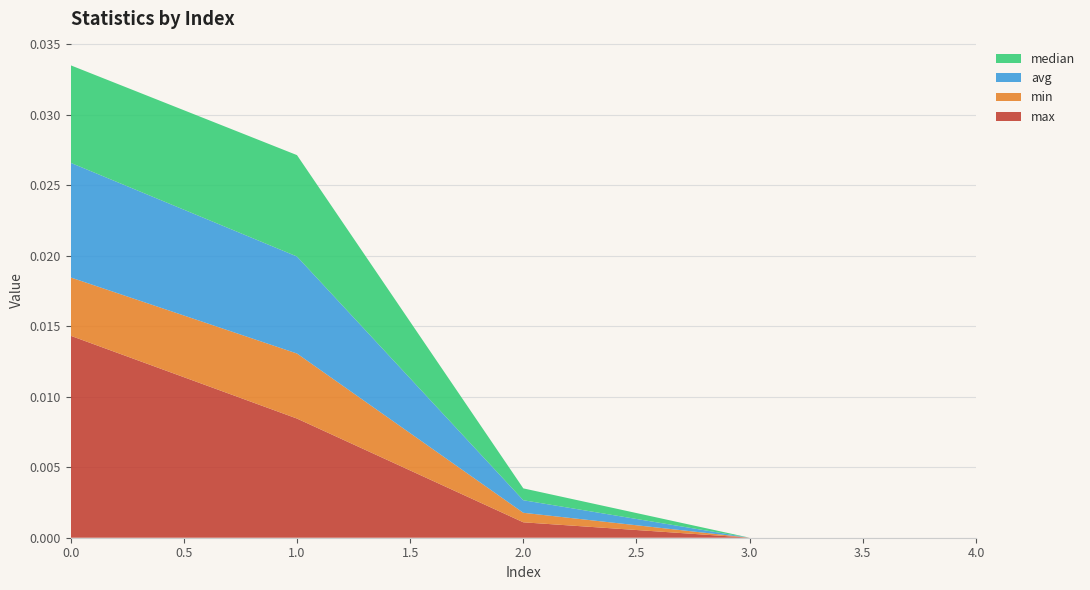

The value of max at 4.0 is 0.0. True or false?

True